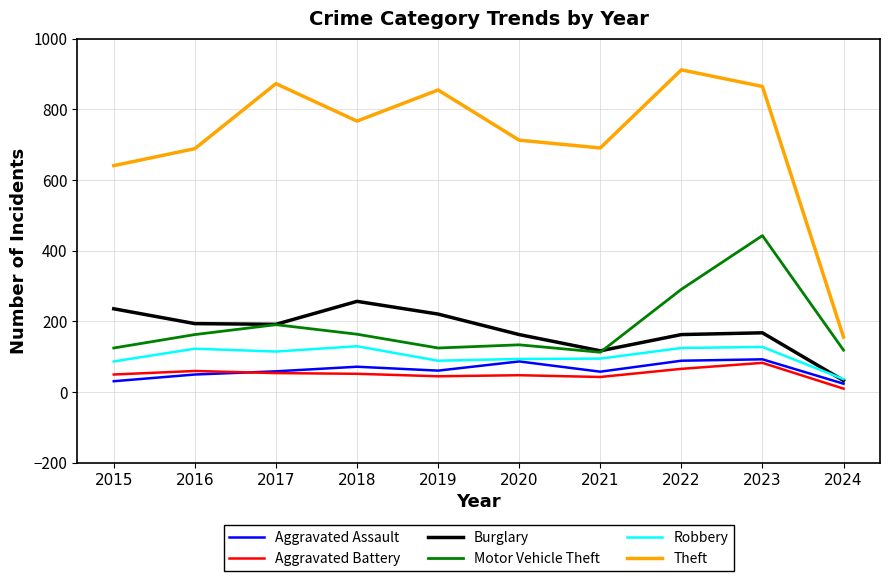

True or false: Aggravated Assault and Theft cross at least once.

False